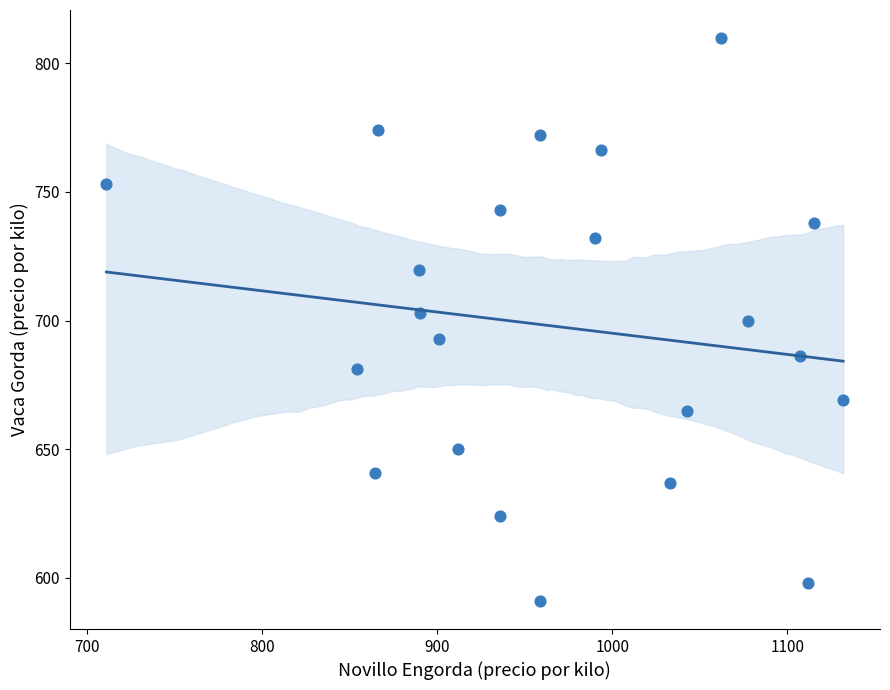

What is the range of X values (max minus min)?

421.0